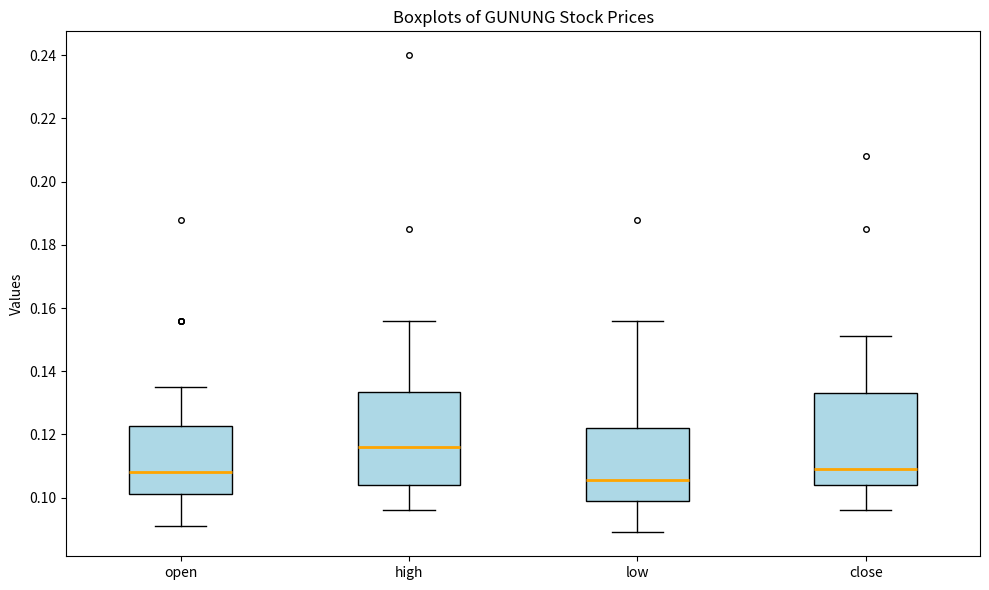

Reading left to right, transcribe this box plot: for each box, give where its median line is, the range the box spans, and where its two whiskers end, as read against the y-axis. The values are not printed on the chart, so give them approximately, as read against the axis.

open: median 0.108, box 0.102 to 0.122, whiskers 0.092 to 0.136
high: median 0.116, box 0.104 to 0.134, whiskers 0.096 to 0.156
low: median 0.106, box 0.100 to 0.122, whiskers 0.090 to 0.156
close: median 0.110, box 0.104 to 0.134, whiskers 0.096 to 0.152